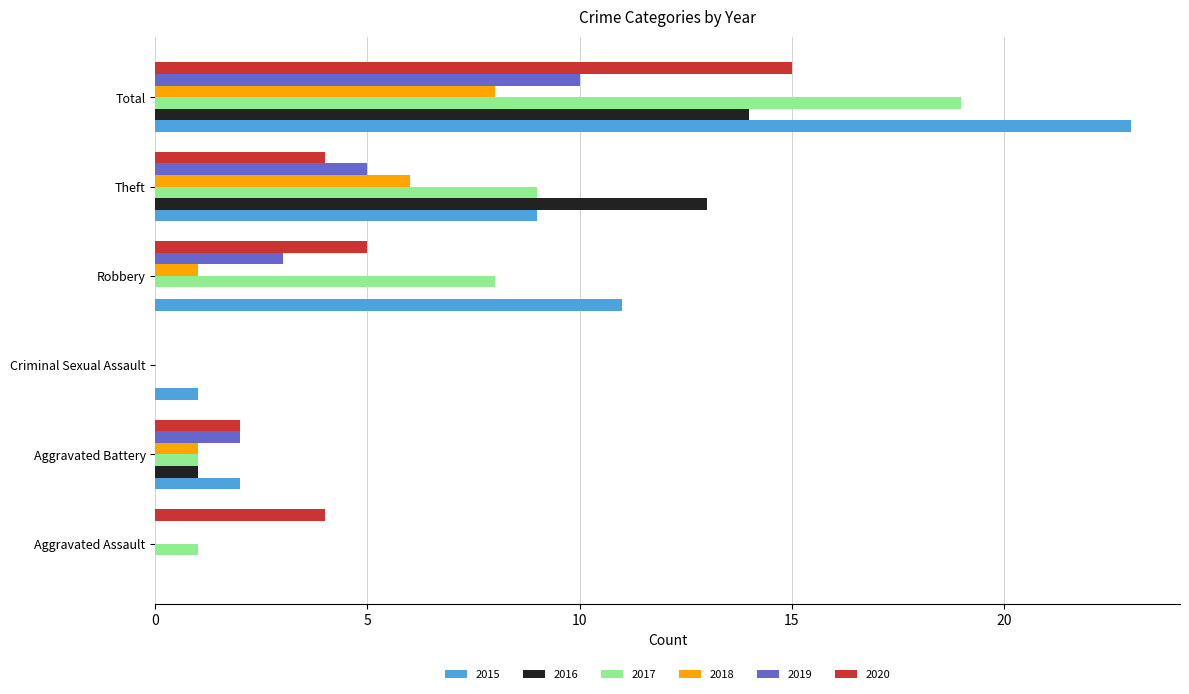

What is the sum of the 2019 values at Robbery and Criminal Sexual Assault?

3